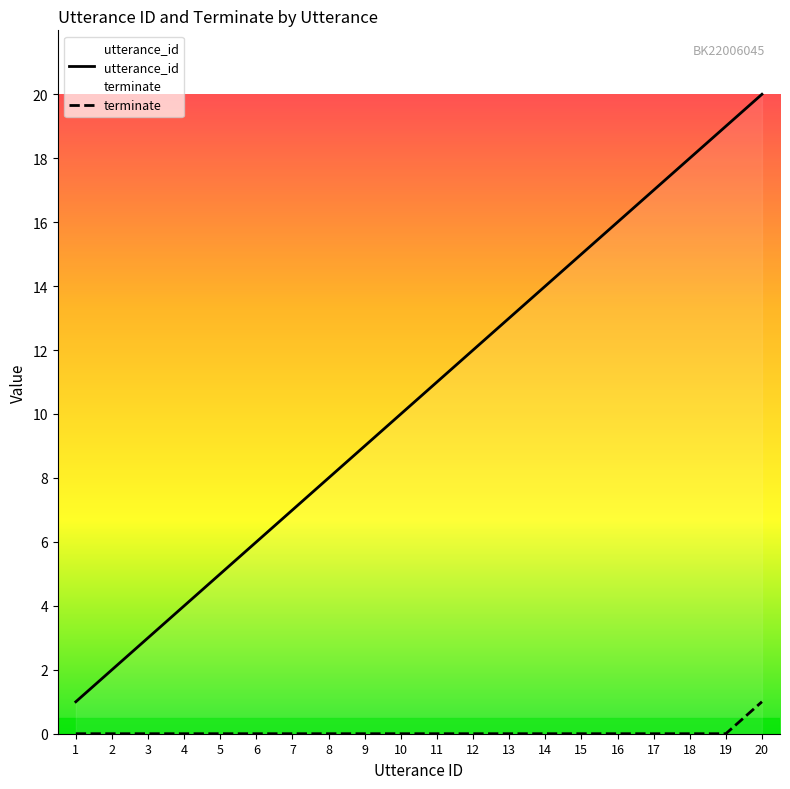

Is it true that terminate equals 0 at 3?

True